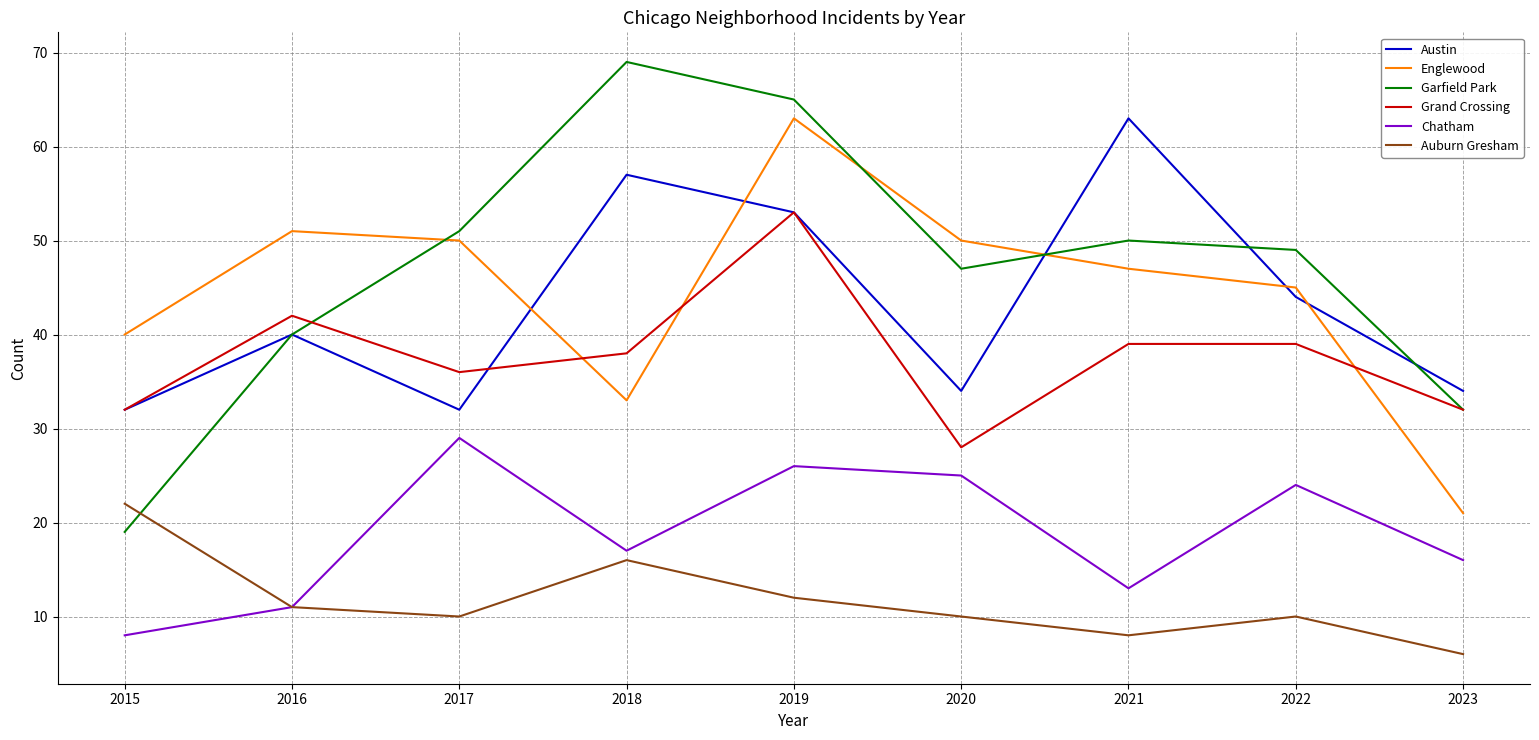

What is the difference between the highest and lowest values at 2018?

53